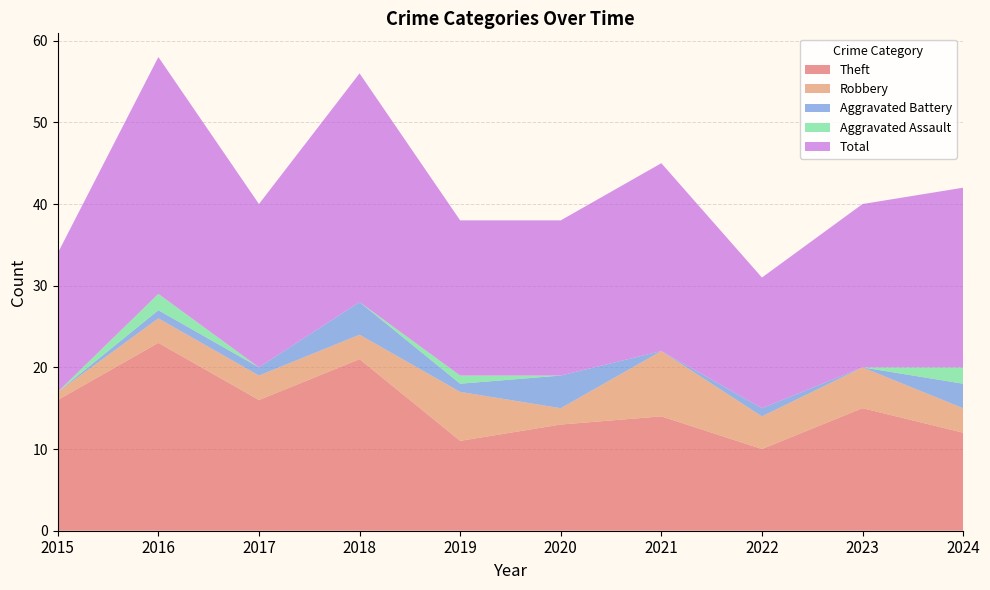

Reading left to right, list all the values displayed in this chart.

Theft: 16	23	16	21	11	13	14	10	15	12
Robbery: 1	3	3	3	6	2	8	4	5	3
Aggravated Battery: 0	1	1	4	1	4	0	1	0	3
Aggravated Assault: 0	2	0	0	1	0	0	0	0	2
Total: 17	29	20	28	19	19	23	16	20	22